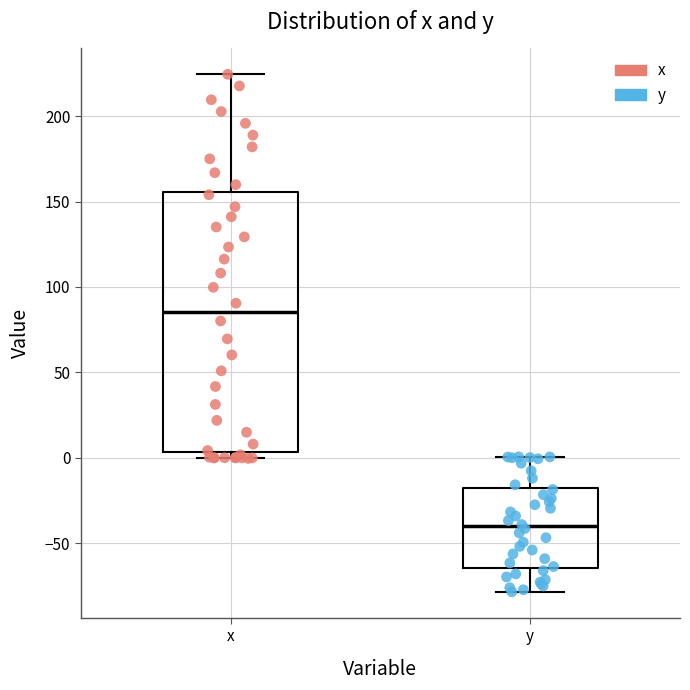

Which box has the highest median line?

x